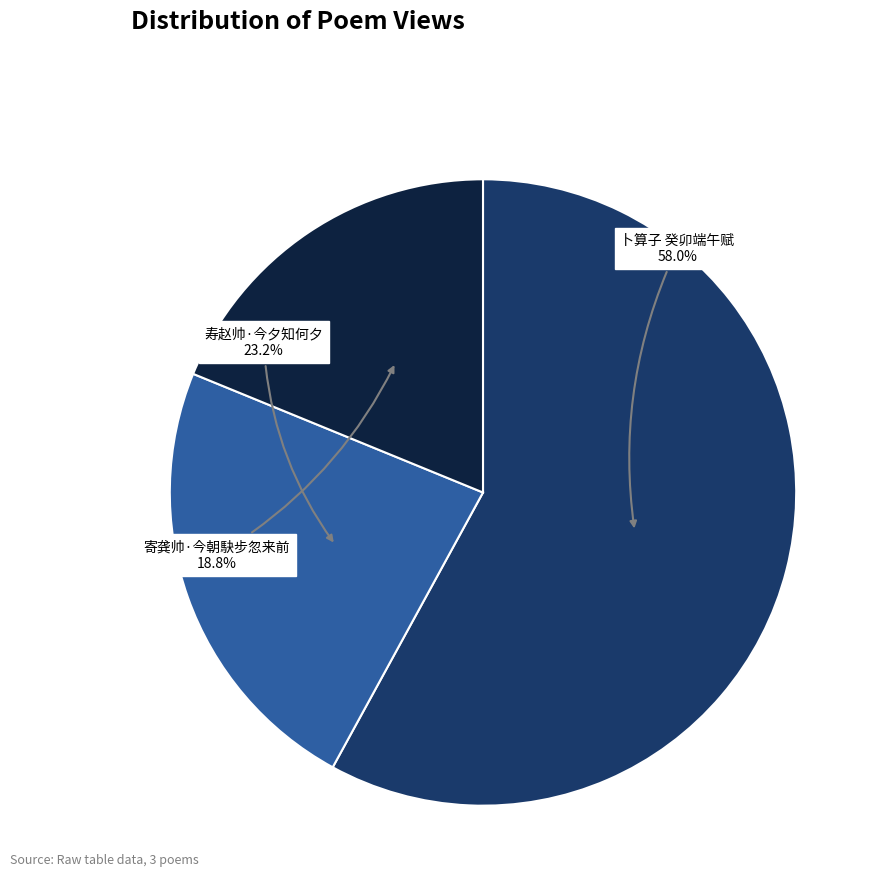

Is there a majority slice in this chart?

Yes